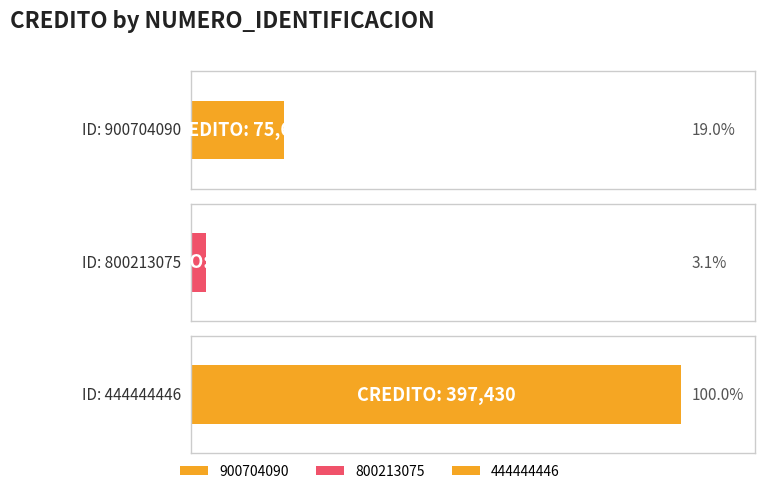

At which category does the chart reach its minimum across all series?

800213075